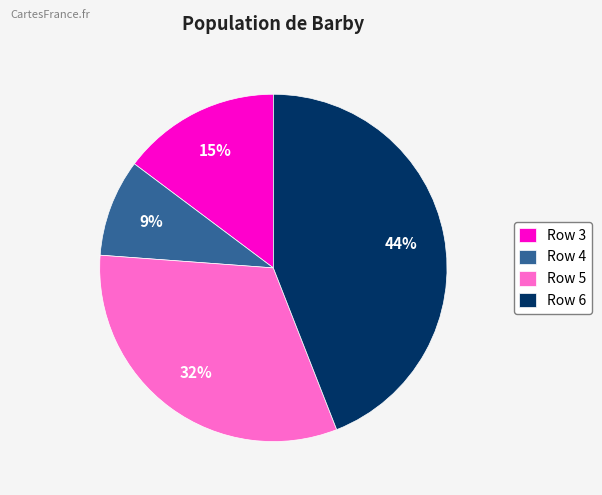

Combined, do Row 6 and Row 5 account for over 50%?

Yes